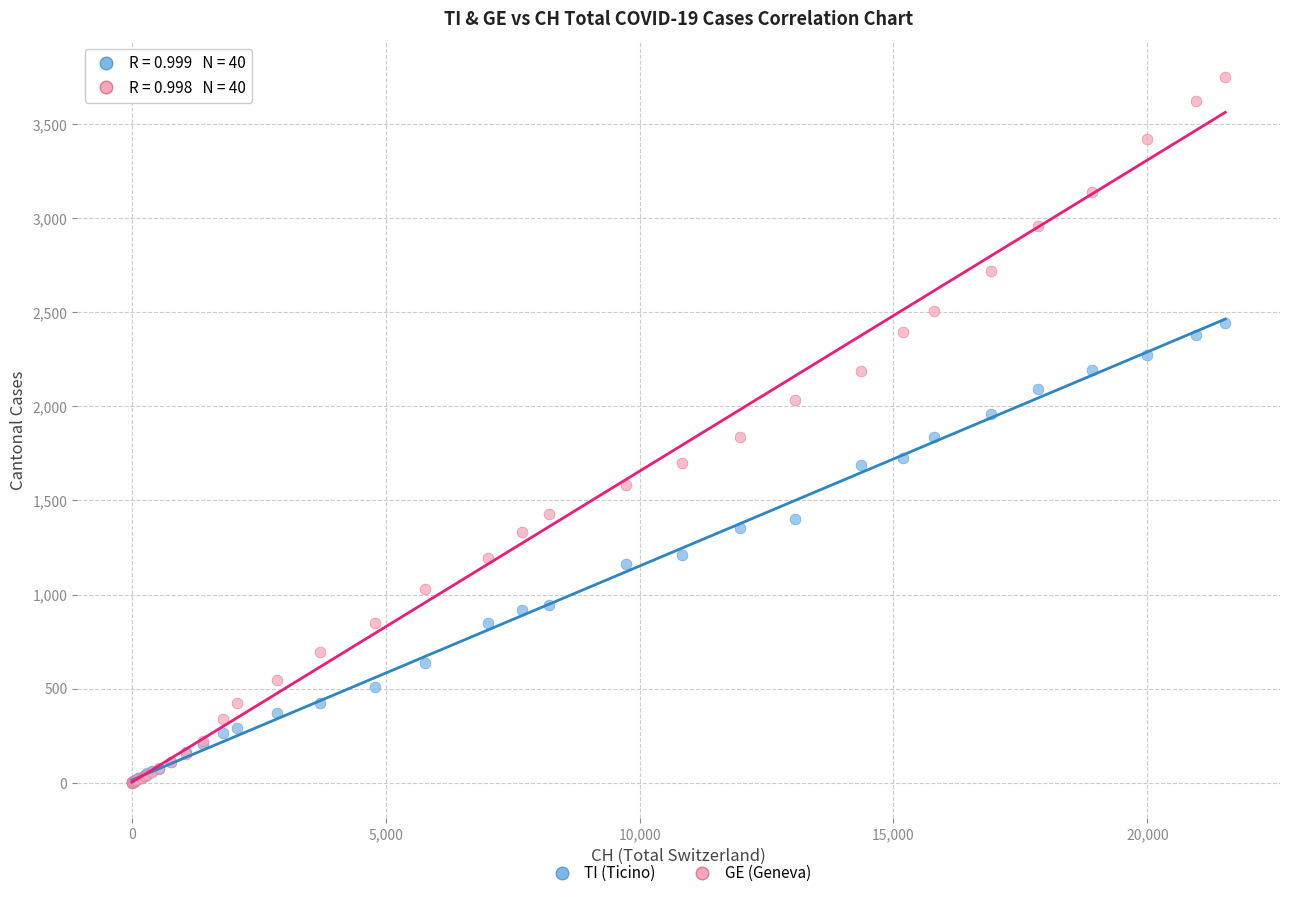

What are all the series names shown in the legend?

TI (Ticino), GE (Geneva)